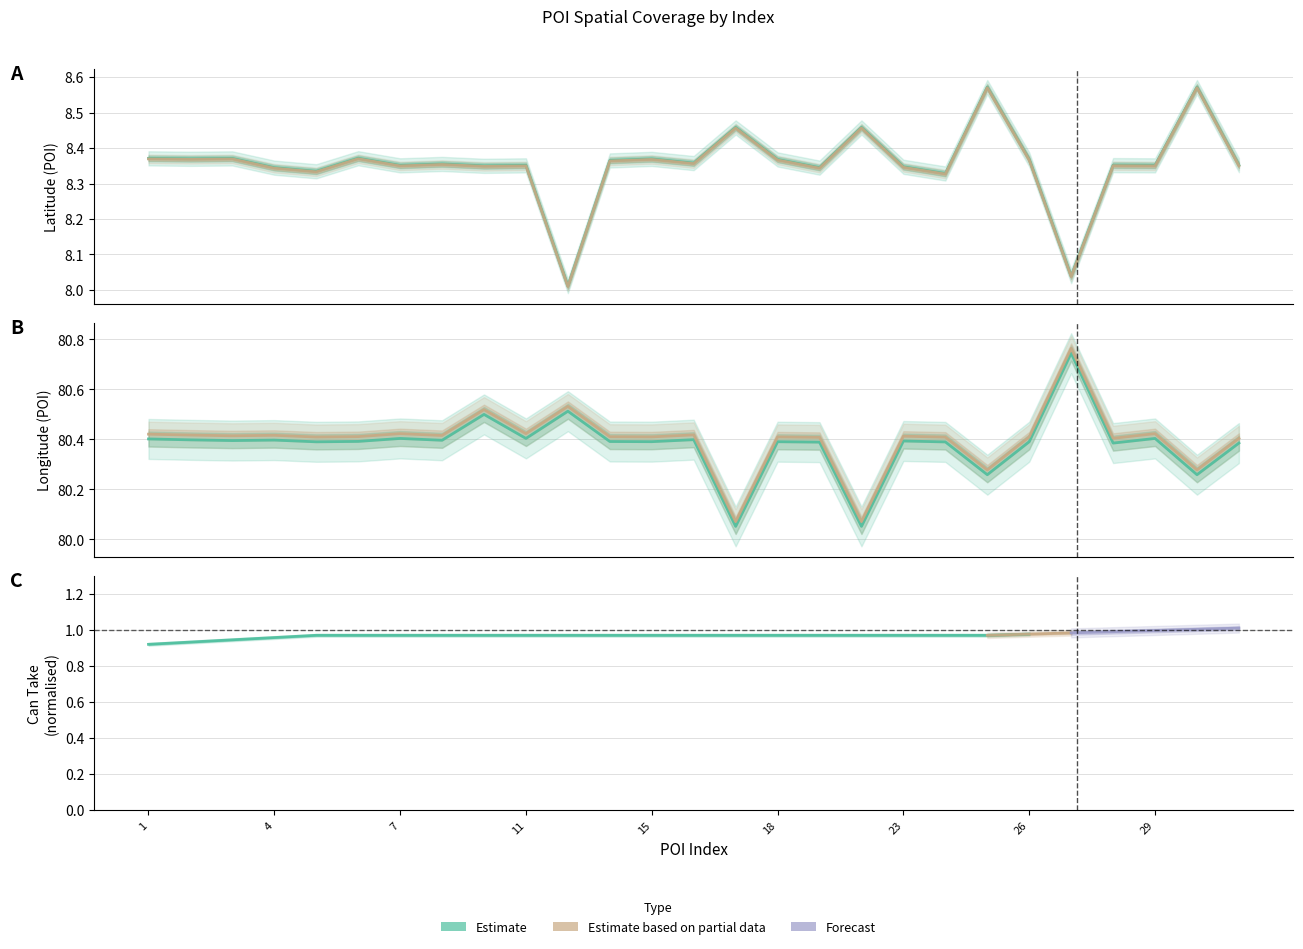

How many lines are shown in the chart?

2